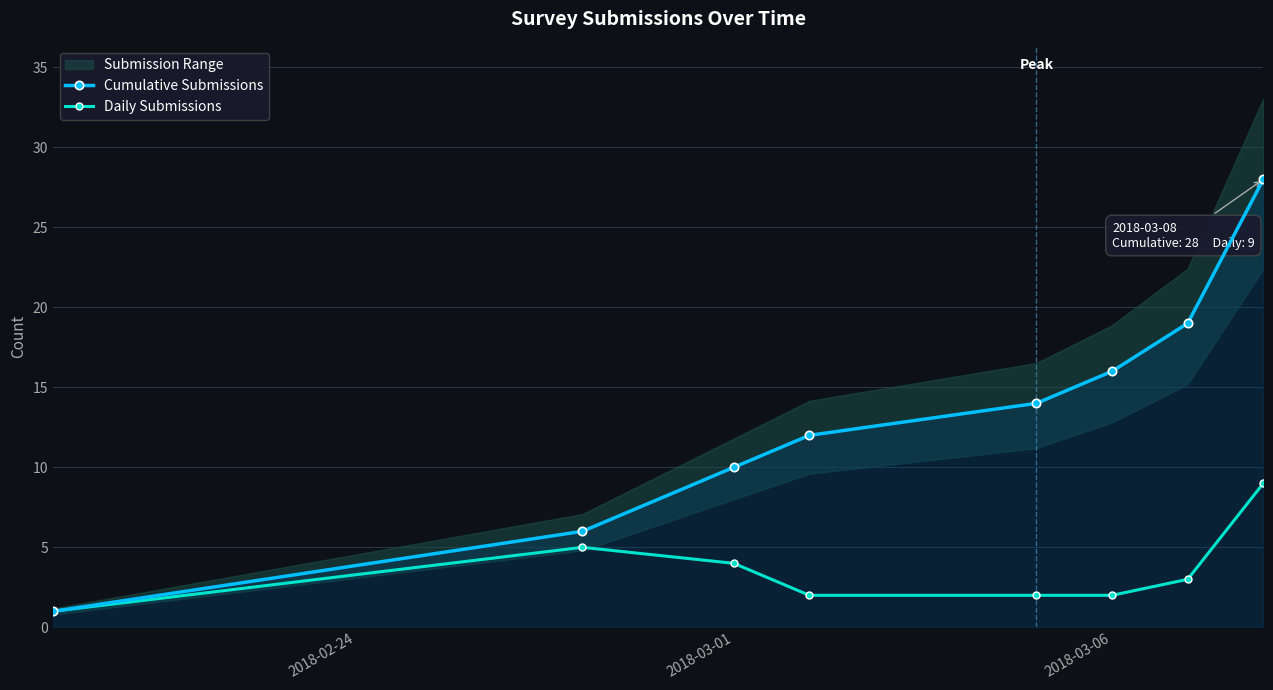

What is the highest value of the Daily Submissions series?

9